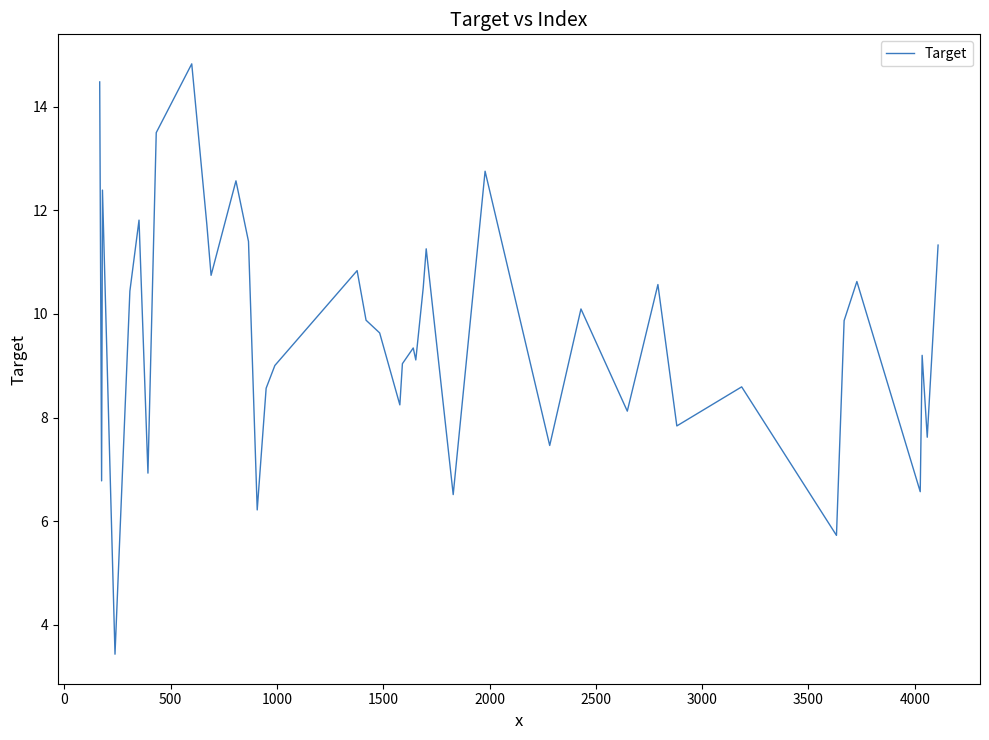

Reading left to right, extract all data points from this chart.

14.5	6.8	12.4	3.4	10.4	11.8	6.9	13.5	14.8	11.7	10.7	12.6	11.4	6.2	8.6	9.0	10.8	9.9	9.6	8.2	9.0	9.3	9.1	10.5	11.3	6.5	12.8	7.5	10.1	8.1	10.6	7.8	8.6	5.7	9.9	10.6	6.6	9.2	7.6	11.3